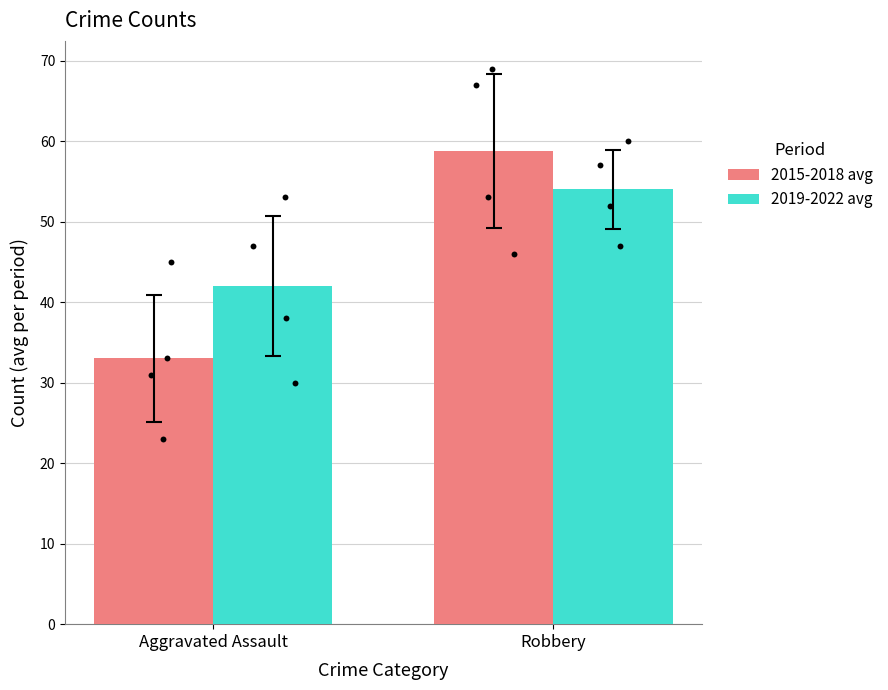

At how many categories does at least one series exceed 39?

2